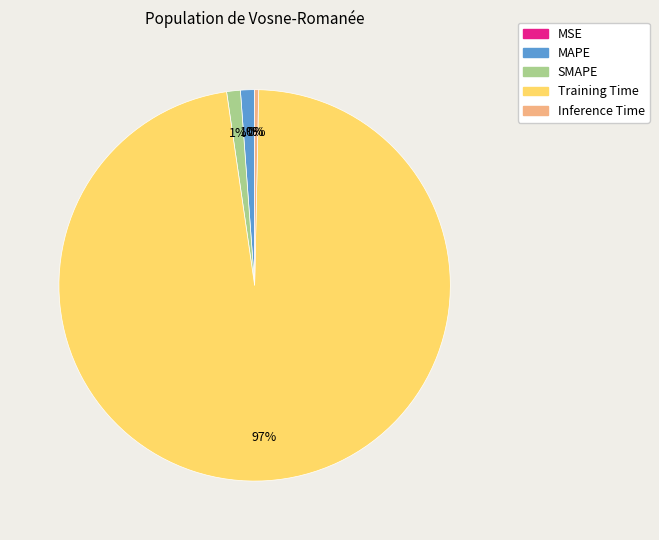

To the nearest percent, what is the combined percentage of Inference Time and MAPE?

1%